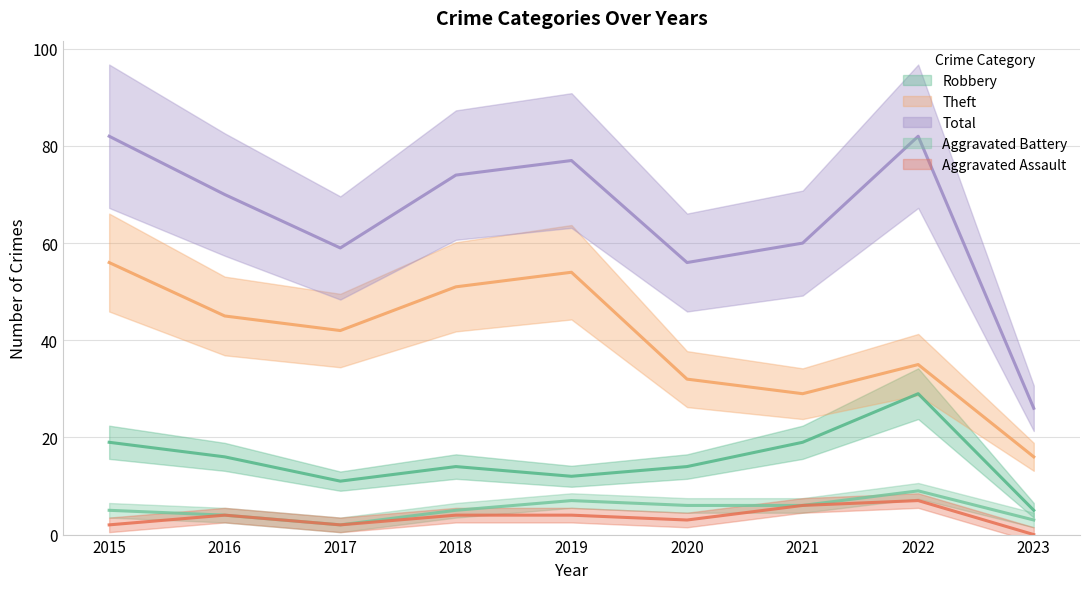

How many values in the Theft series are below 42?

4